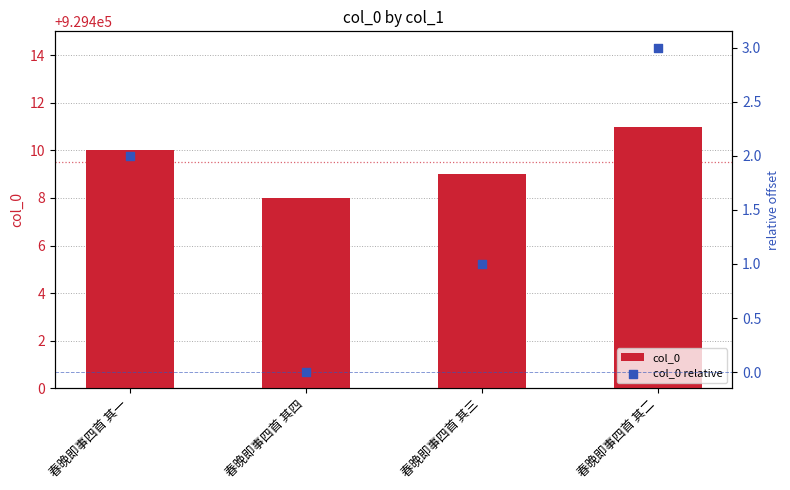

At which category is the sum across all series the highest?

春晚即事四首 其二